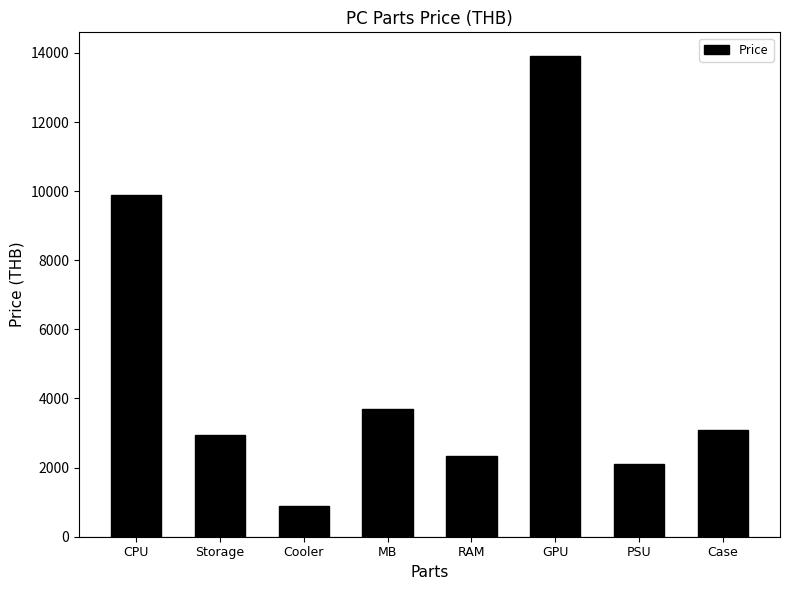

Are the bars grouped side by side (vs. stacked)?

No